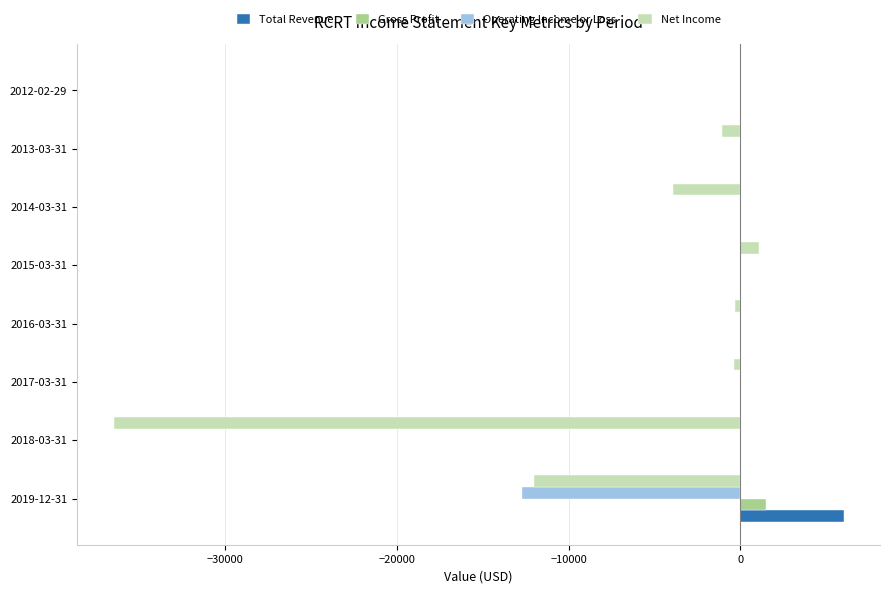

The value of Total Revenue at 2016-03-31 is 0. True or false?

True